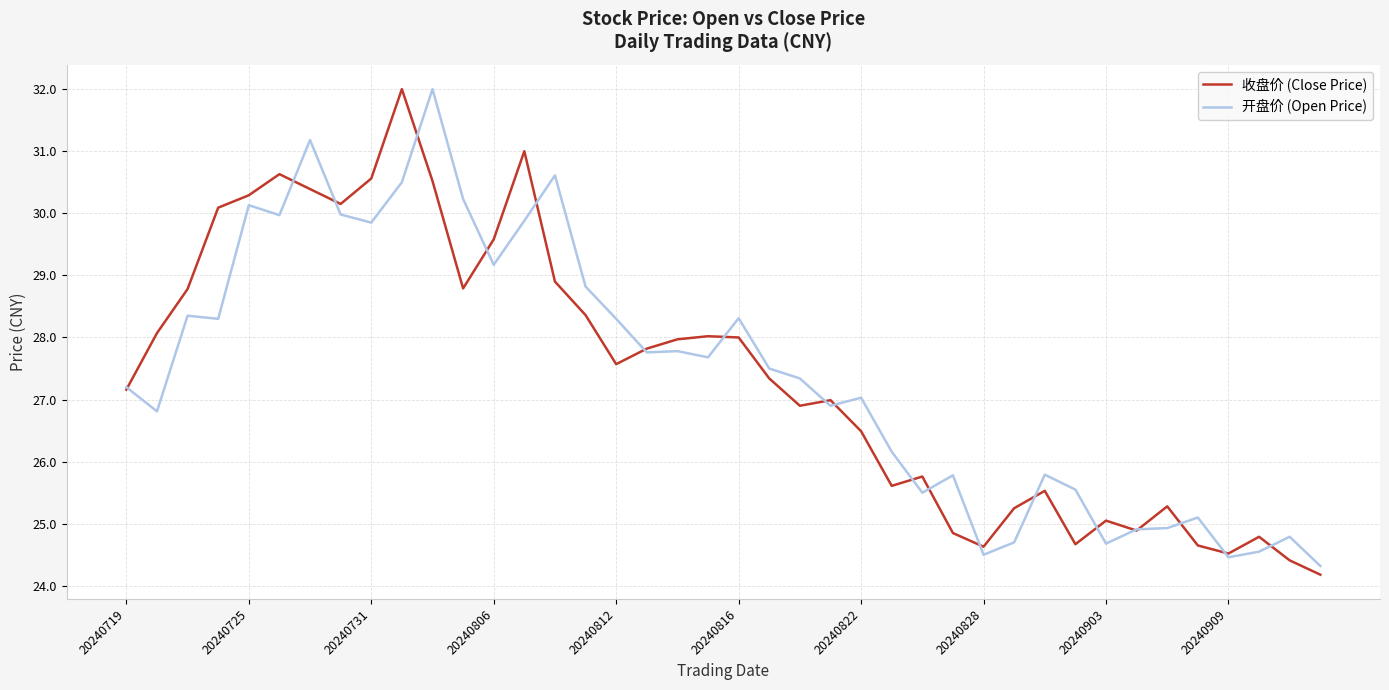

What is the smallest value displayed?

24.2